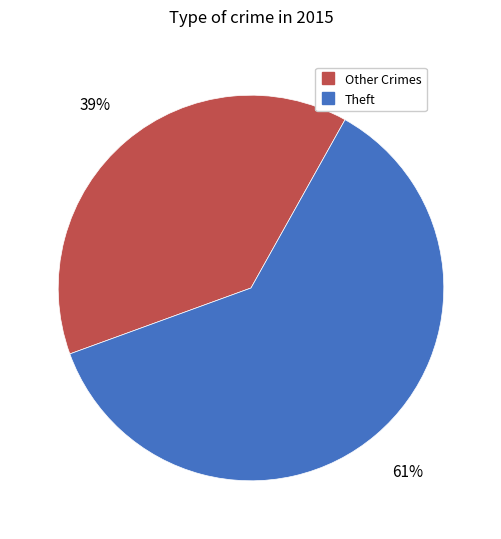

To the nearest percent, what is the average slice percentage?

50%